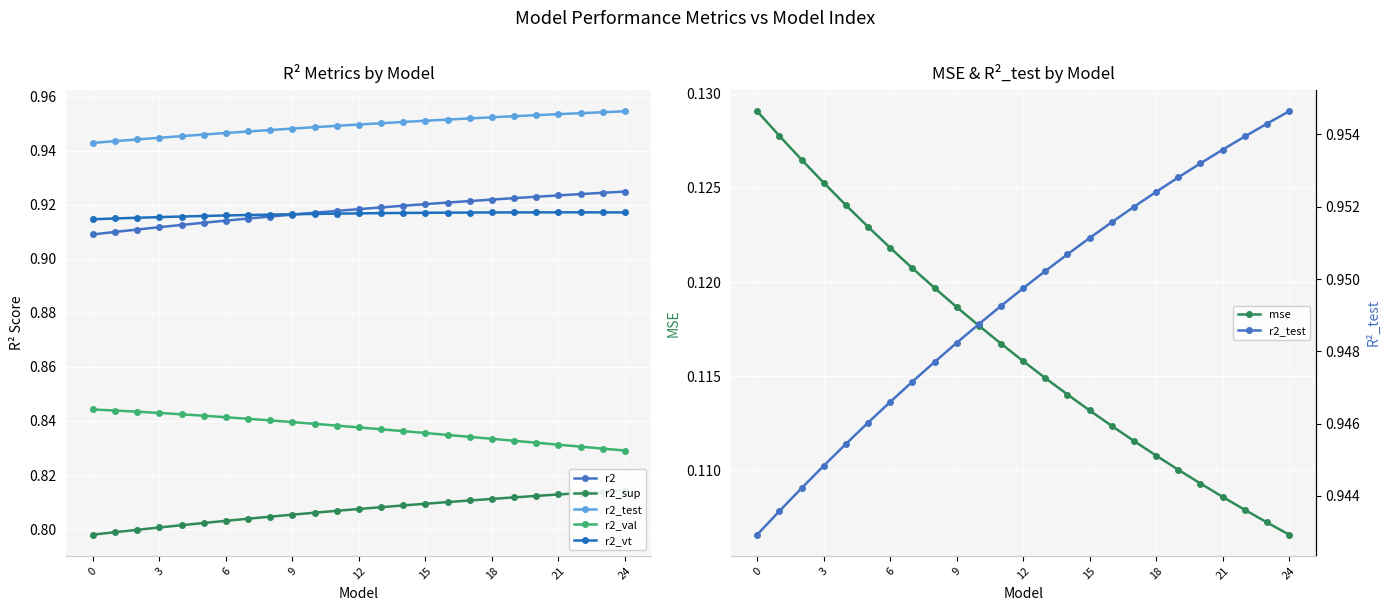

True or false: r2_sup and mse cross at least once.

False